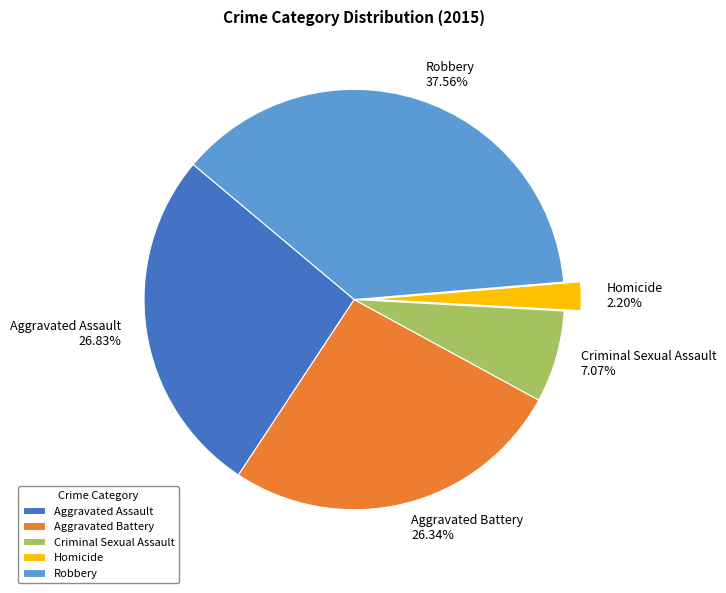

How many segments does this pie chart have?

5